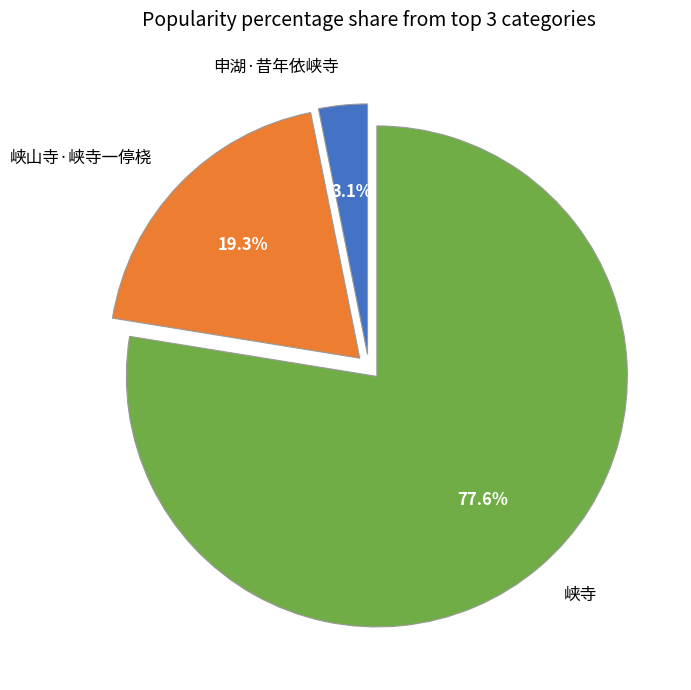

Rank the categories by value from highest to lowest.

峡寺, 峡山寺·峡寺一停桡, 申湖·昔年依峡寺